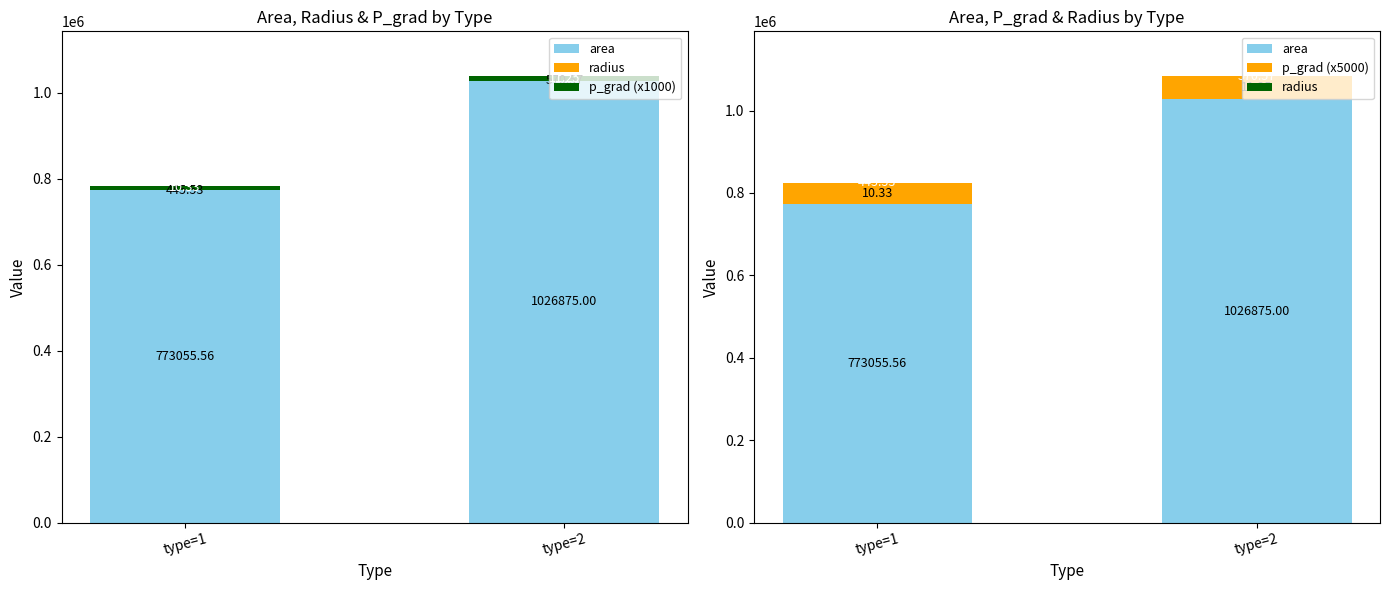

Reading left to right, extract all data points from this chart.

area: type=1=773055.6	type=2=1026875.0
radius: type=1=445.5	type=2=570.6
p_grad (x1000): type=1=10332.7	type=2=11248.8
p_grad (x5000): type=1=51663.6	type=2=56244.2